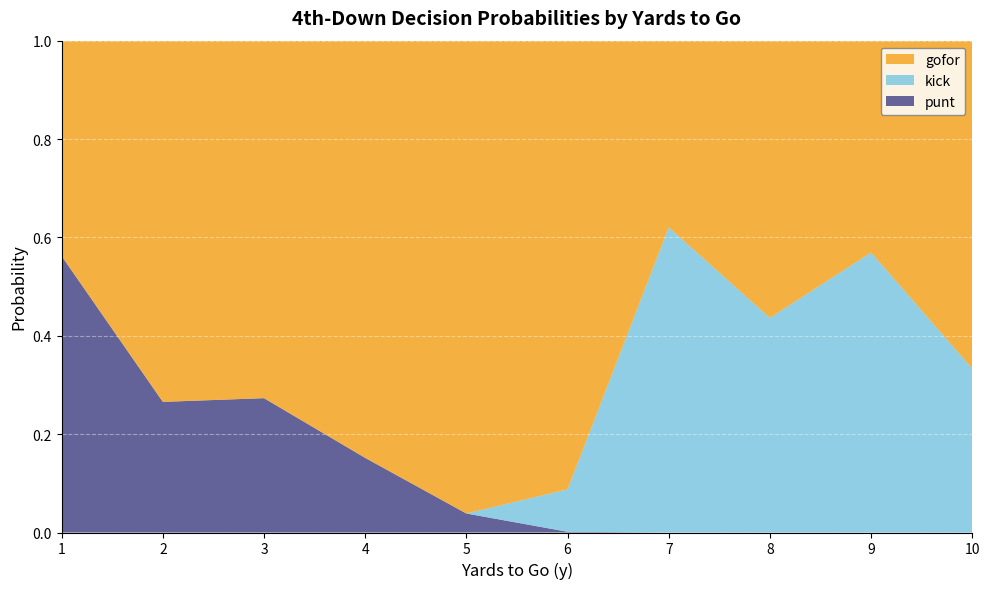

True or false: punt has a value of -0.3 at 10.

False